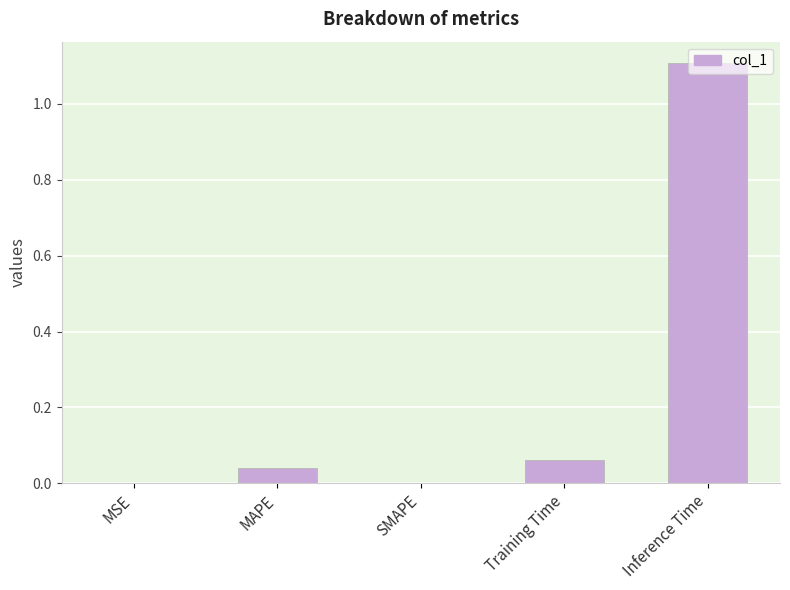

Is it true that the value at Inference Time is 1.1?

True